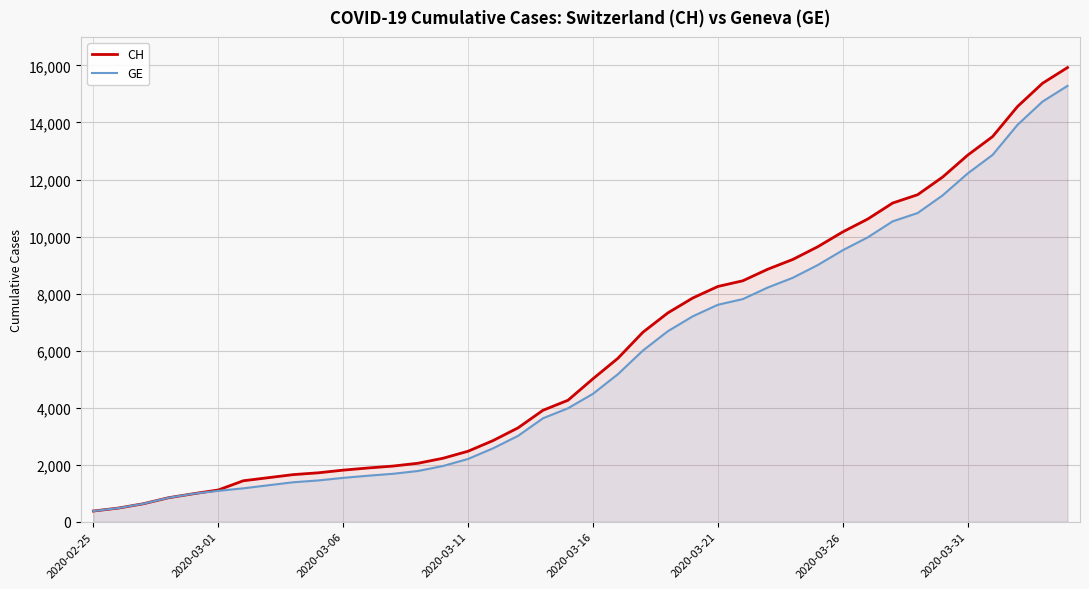

Reading left to right, extract all data points from this chart.

CH: 375	479	630	840	981	1113	1436	1544	1652	1715	1809	1885	1952	2051	2226	2472	2845	3291	3908	4259	5012	5731	6644	7323	7847	8249	8449	8855	9196	9642	10162	10613	11175	11467	12086	12852	13505	14561	15375	15926
GE: 375	479	630	840	981	1083	1171	1278	1384	1447	1538	1614	1681	1780	1955	2201	2574	3010	3627	3978	4485	5174	6002	6681	7205	7607	7807	8213	8554	9000	9520	9971	10533	10825	11444	12210	12863	13919	14733	15284